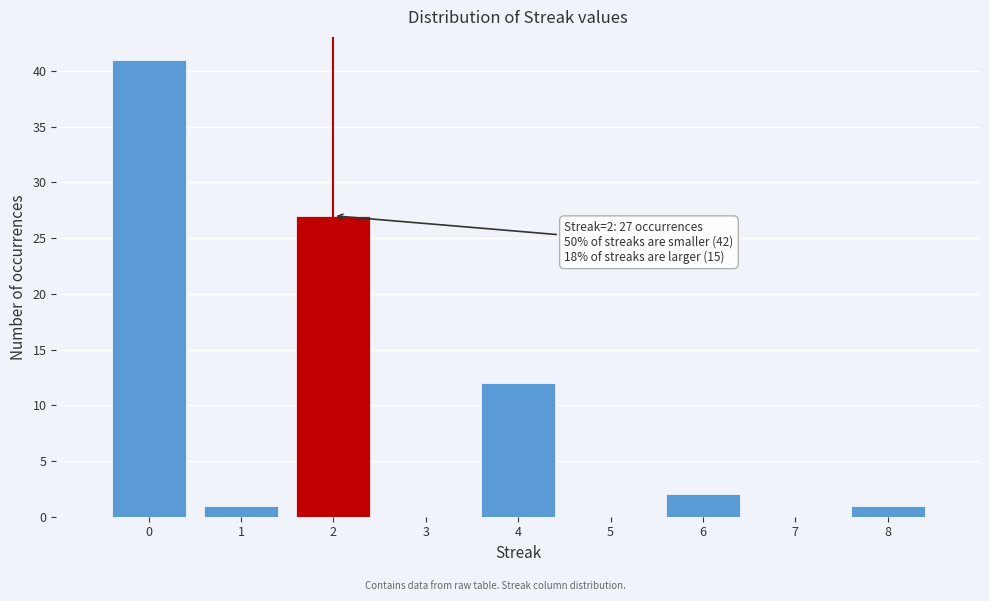

Which range on the x-axis has the tallest bar?

-0.5 to 0.5